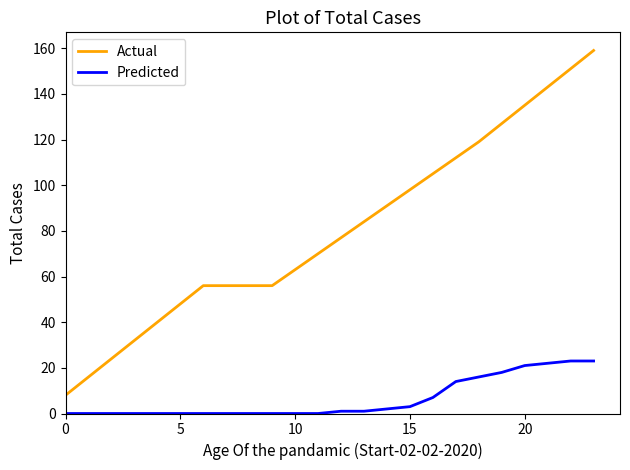

True or false: Actual has more than 2 interior local peaks.

False